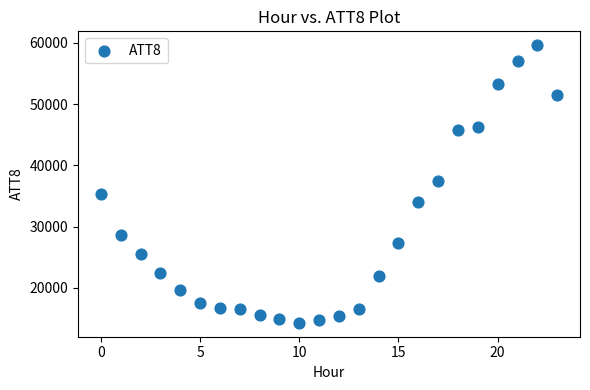

What is the range of Y values (max minus min)?

45300